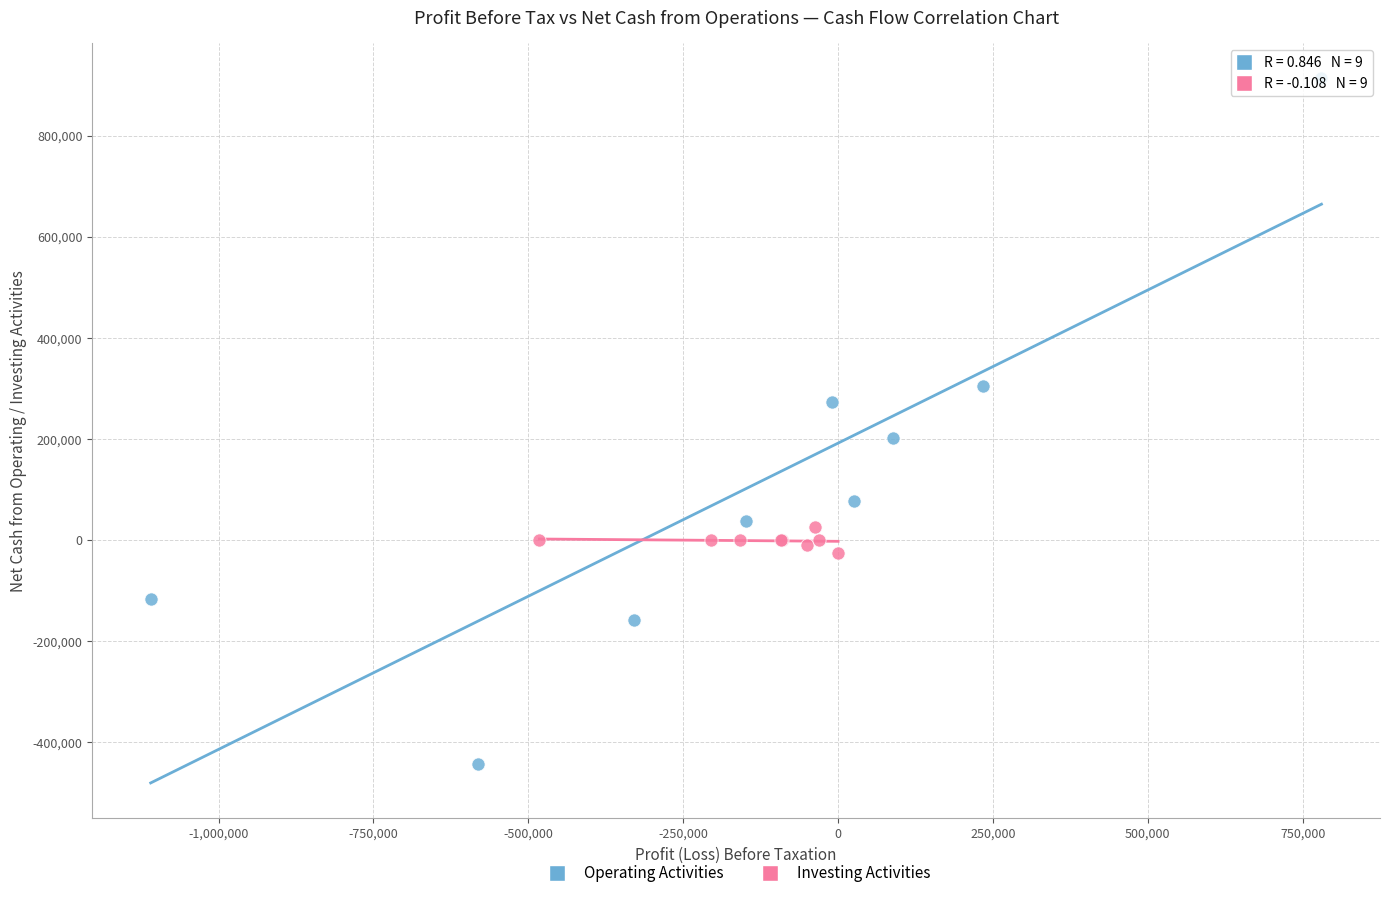

Which series reaches the minimum Y coordinate?

Operating Activities